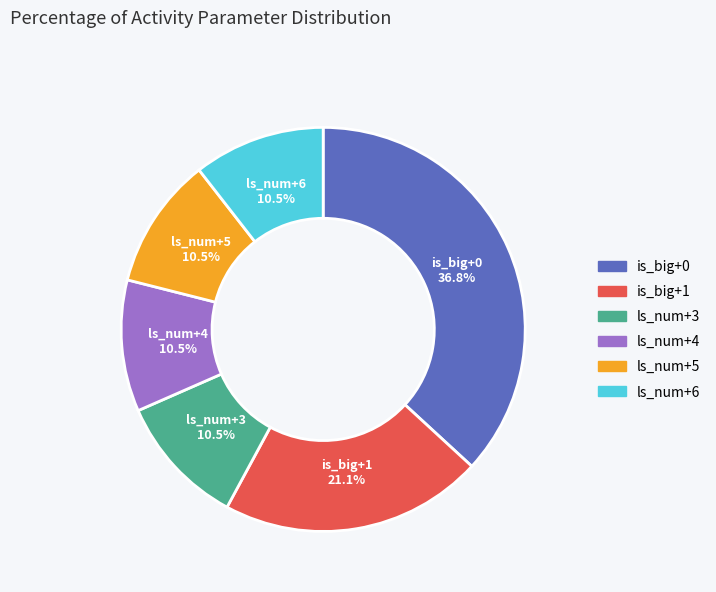

How many slices are in this pie chart?

6